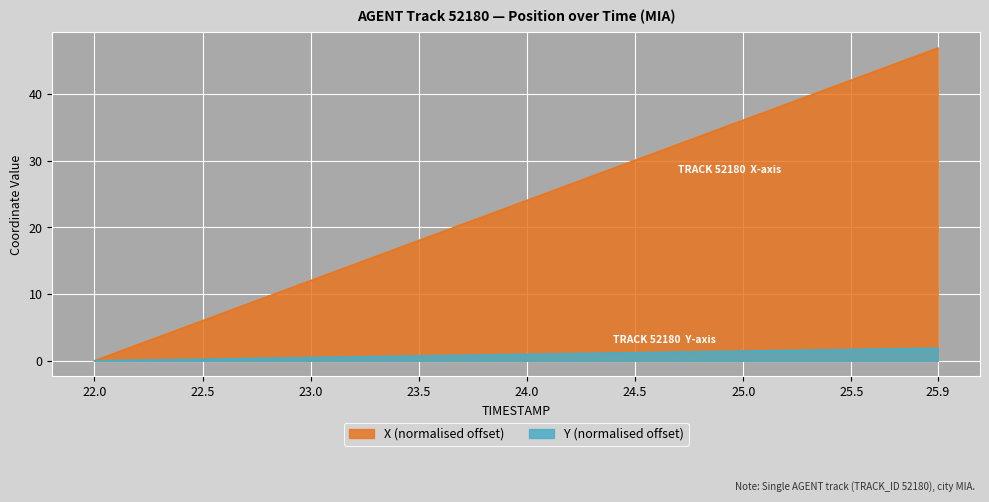

What is the value of the X point at the 37th from the left?

1.7